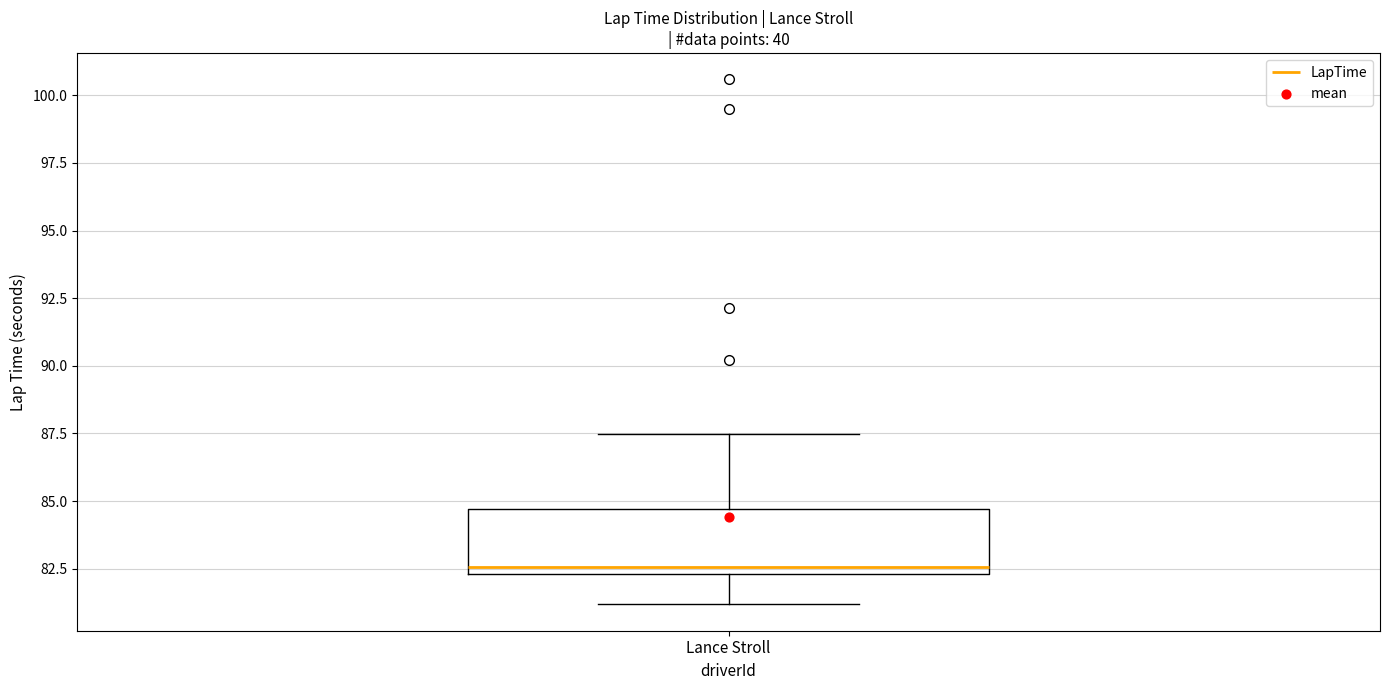

Where does the upper whisker of the box for Lance Stroll end on the y-axis? The values are not printed on the chart, so give them approximately, as read against the axis.

87.5